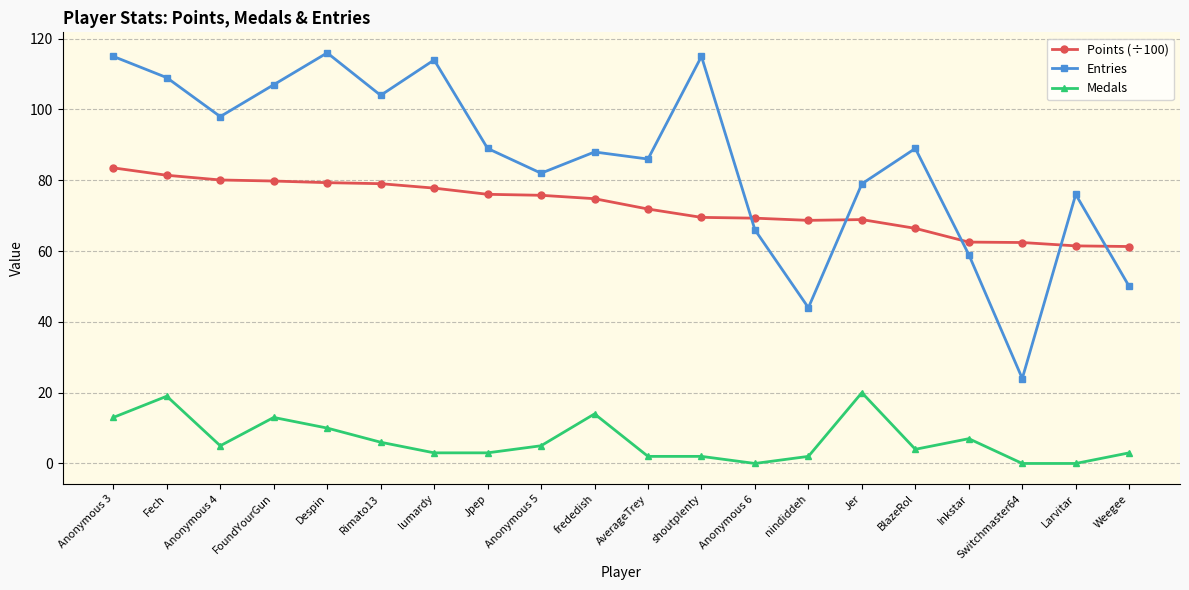

What is the maximum value for Medals?

20.0